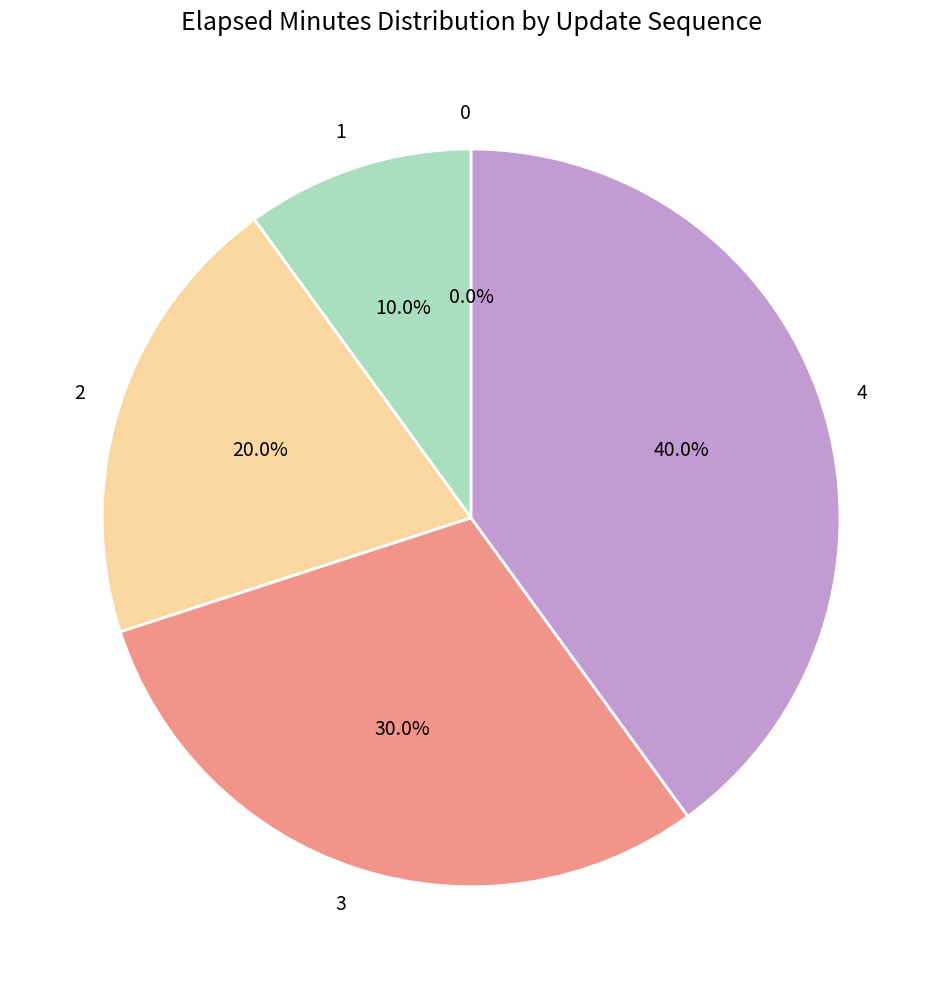

Rank the categories by value from highest to lowest.

4, 3, 2, 1, 0